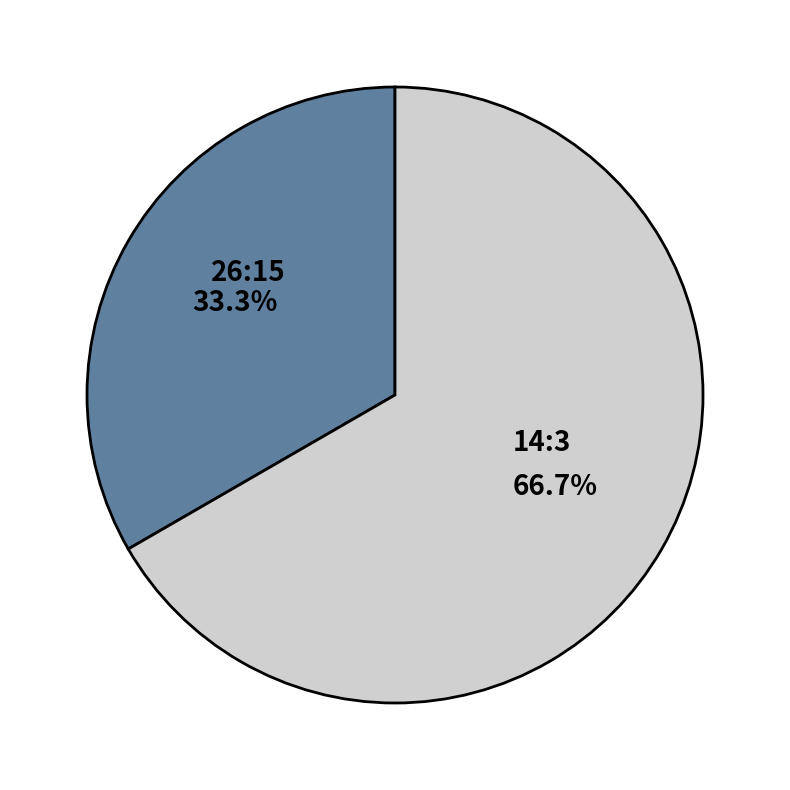

Which slice is the largest?

14:3